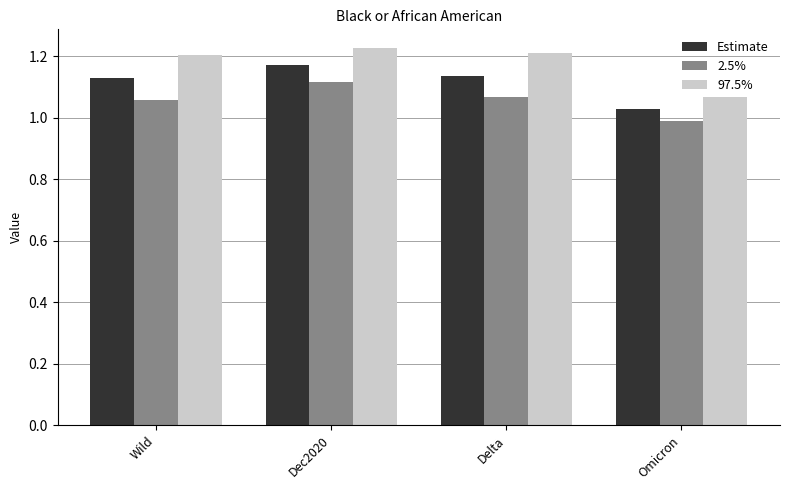

Rank the series by their average value, from highest to lowest.

97.5%, Estimate, 2.5%